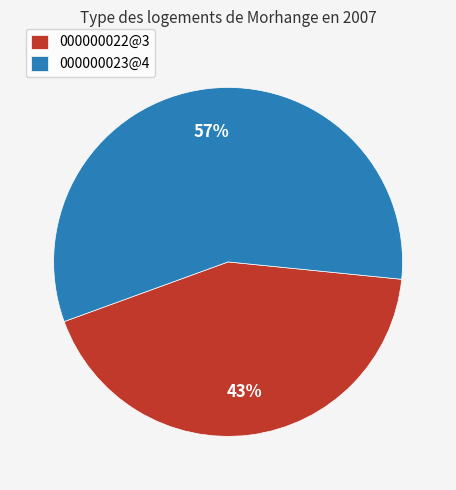

The 000000022@3 slice represents 53% of the pie. True or false?

False